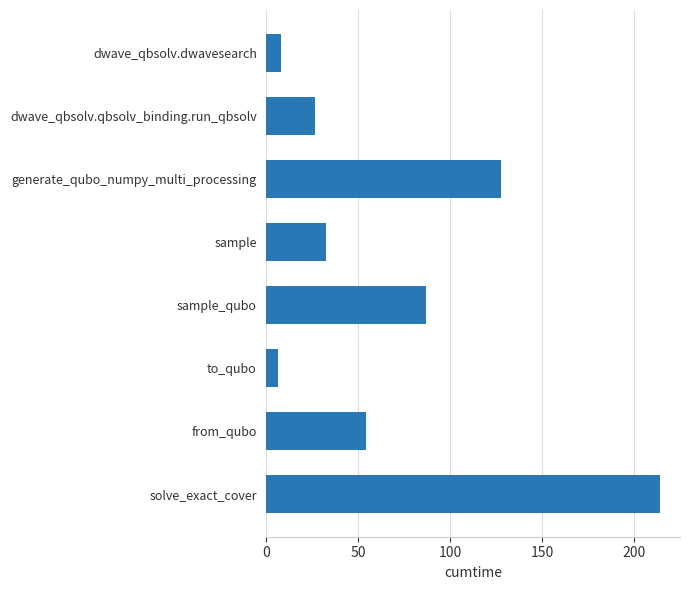

How many values exceed 54?

4